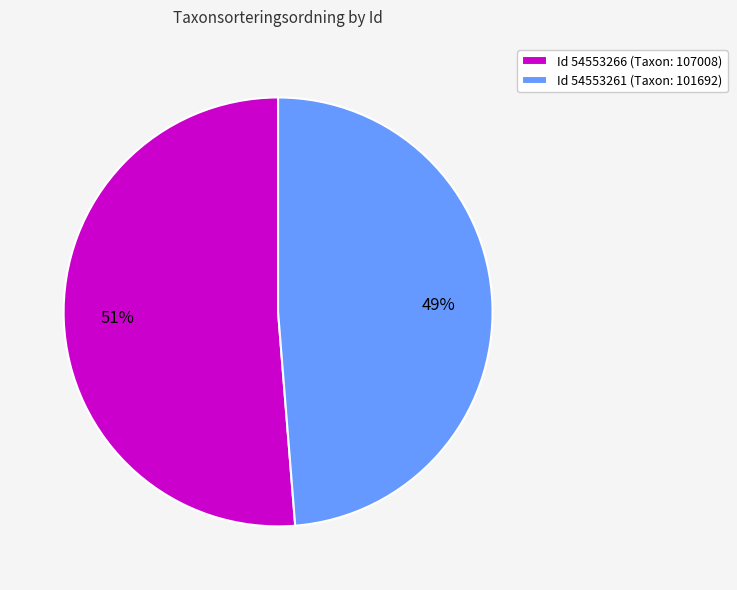

Is the sum of Id 54553266 (Taxon: 107008) and Id 54553261 (Taxon: 101692) greater than half?

Yes